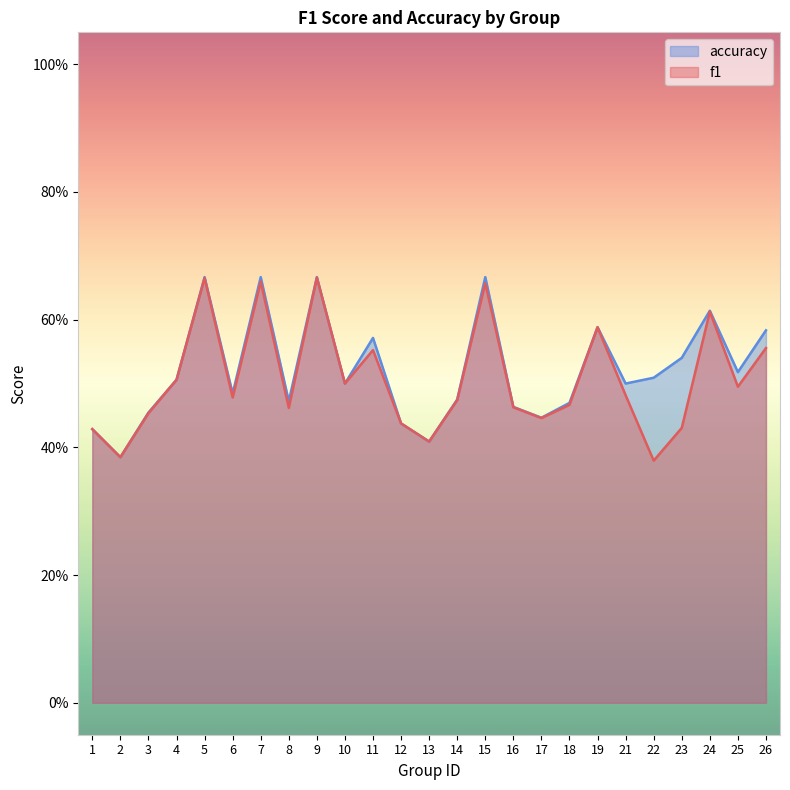

Is it true that accuracy equals 0.5 at 22?

True